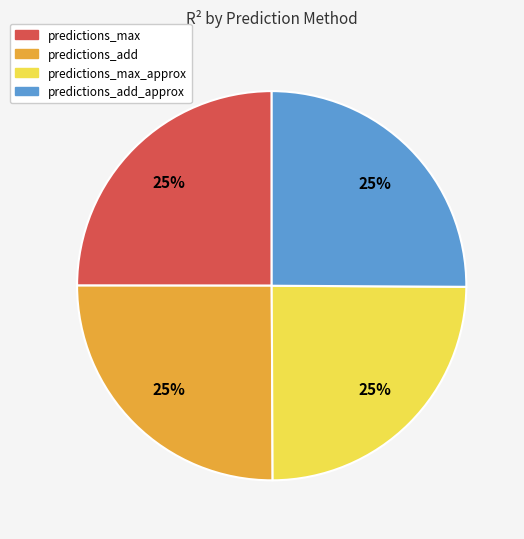

Does any single category account for the majority?

No